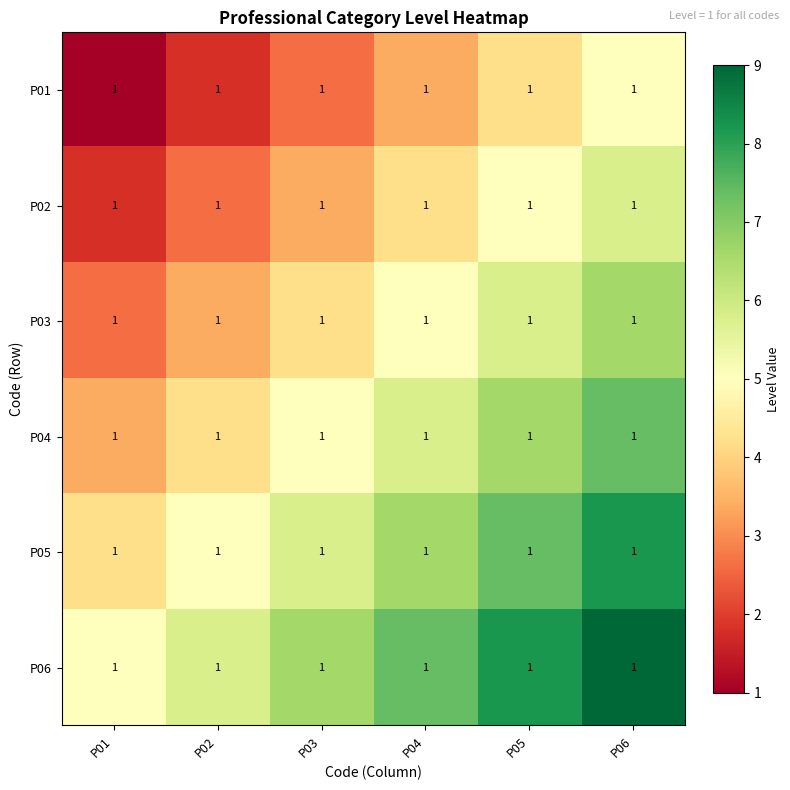

How many distinct data groups are displayed?

6